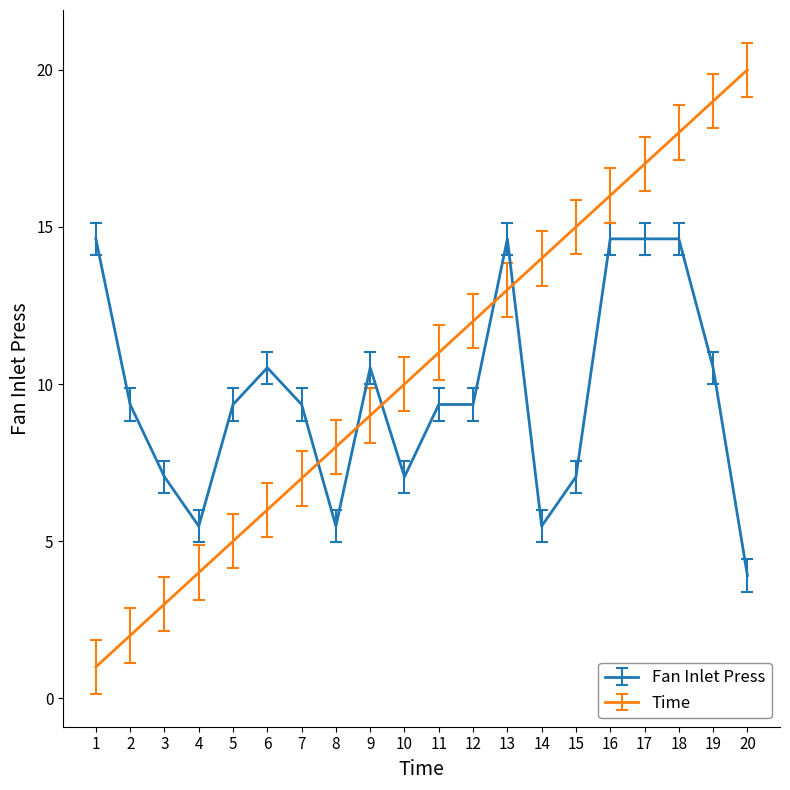

Is the value of Fan Inlet Press at 16 greater than the value of Time at 15?

No